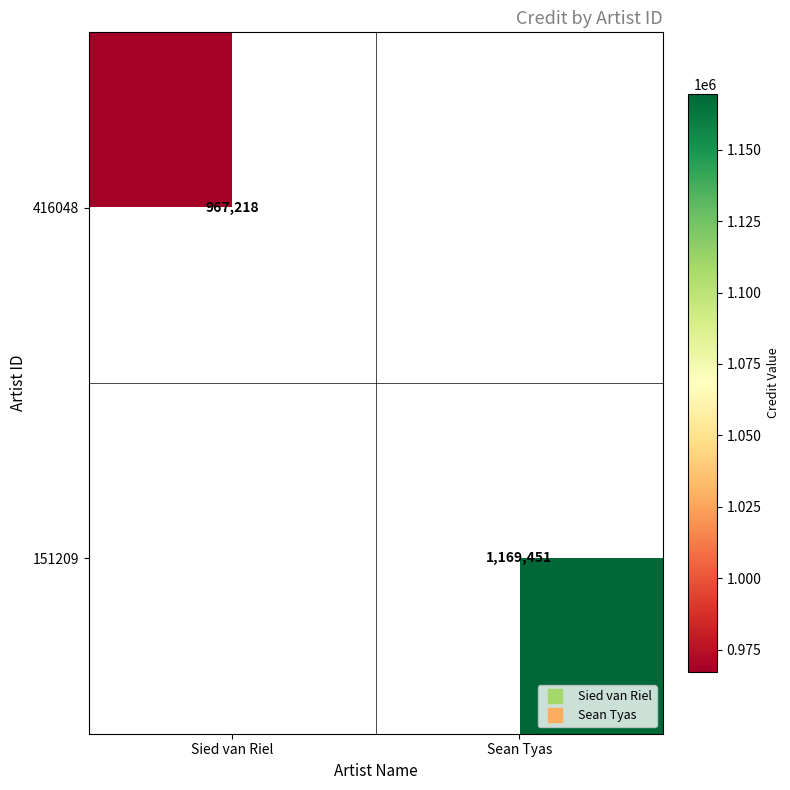

At Sied van Riel, list the series in order from largest to smallest.

416048, 151209